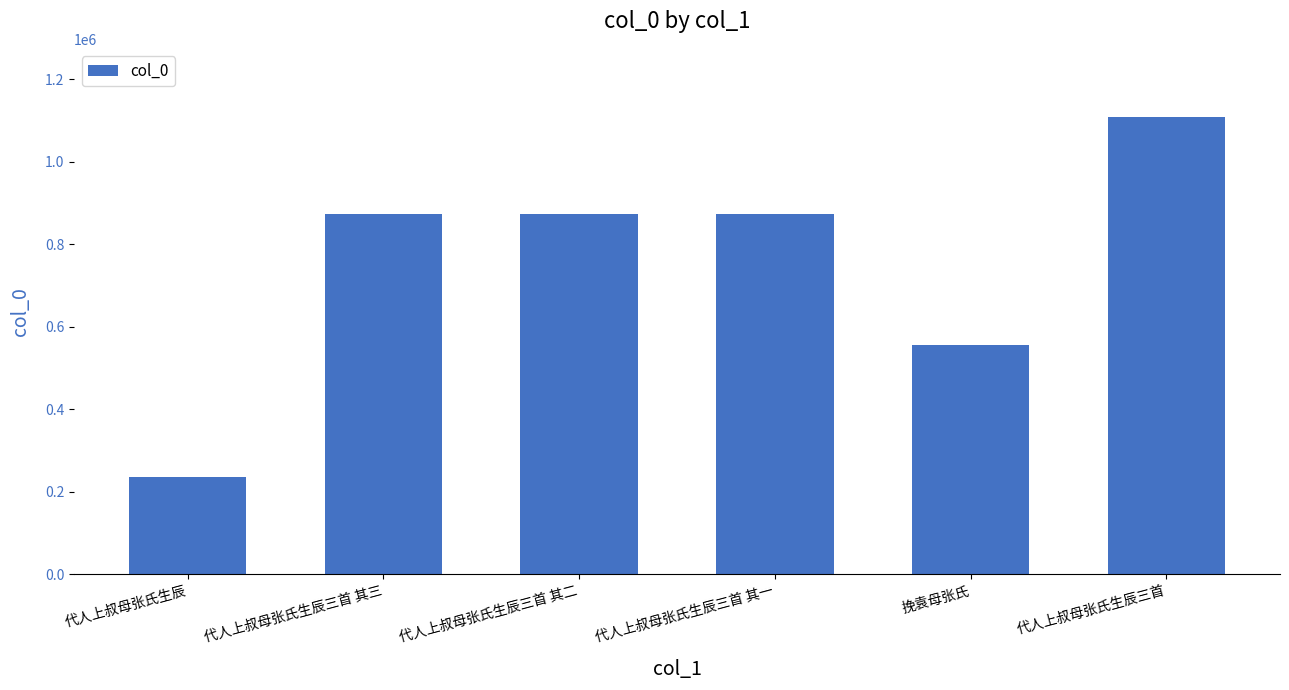

Which has a higher value, 代人上叔母张氏生辰 or 代人上叔母张氏生辰三首?

代人上叔母张氏生辰三首